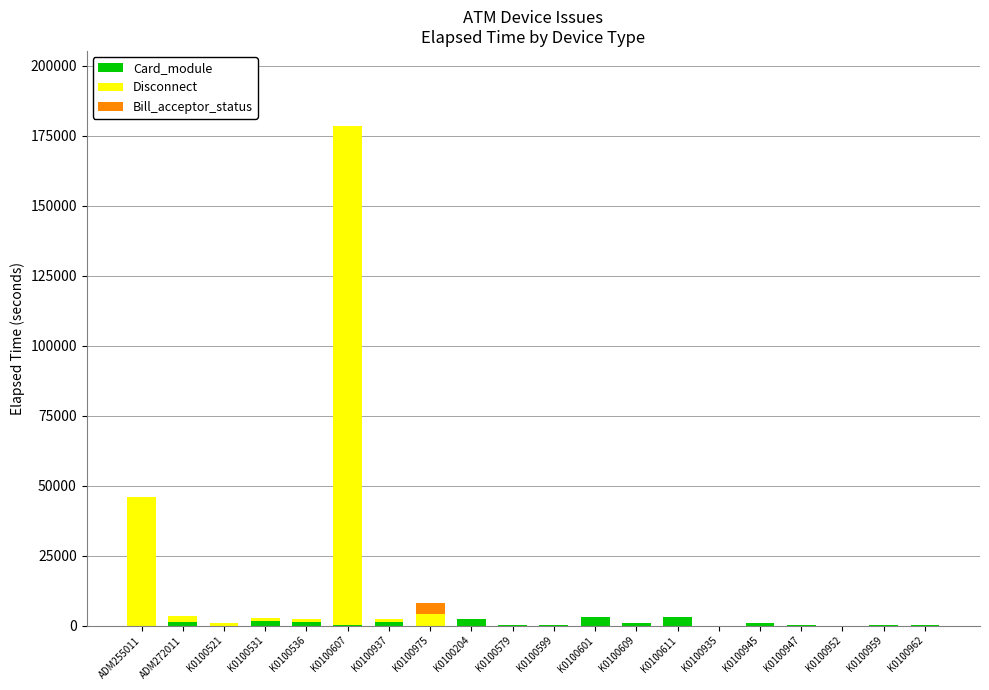

True or false: Card_module has a value of 0 at K0100952.

True